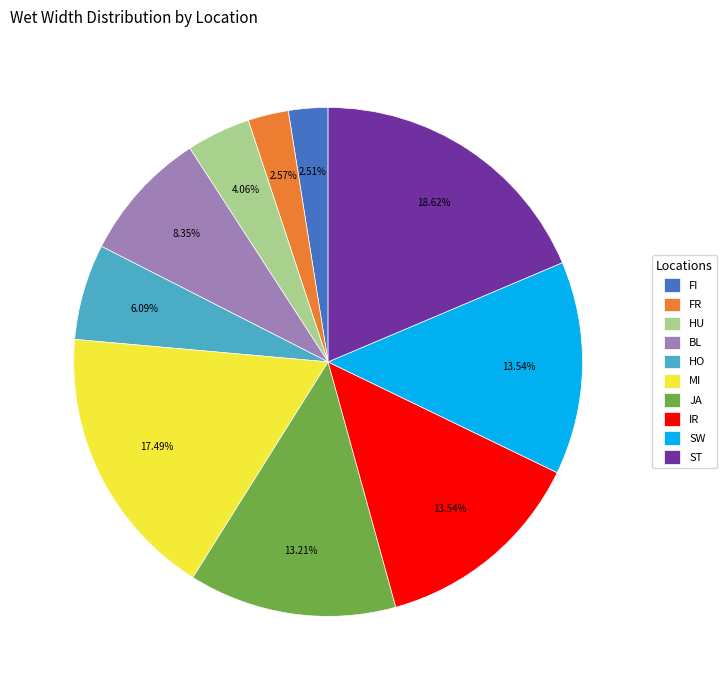

What percentage is the MI slice, to the nearest percent?

17%